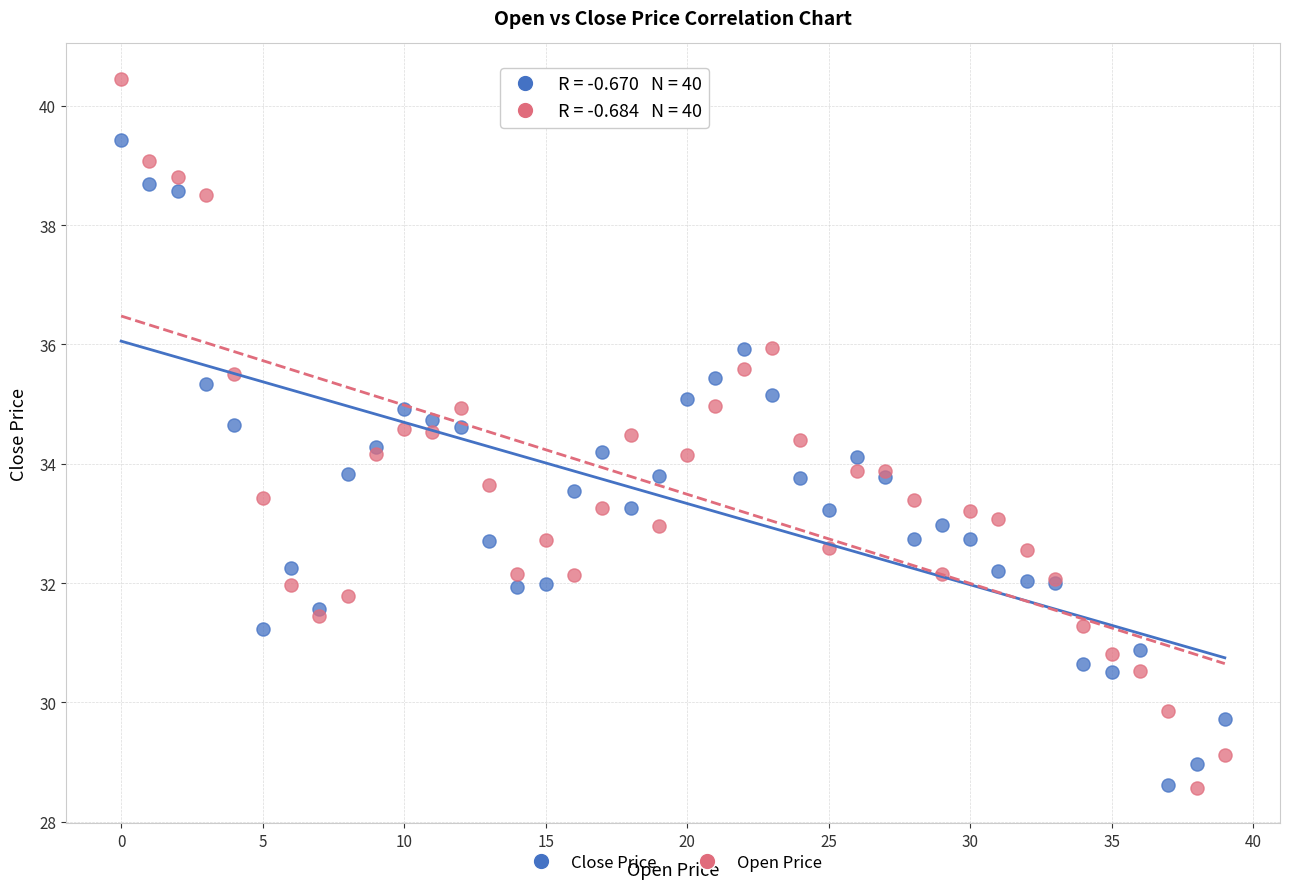

Which series reaches the maximum Y coordinate?

Open Price